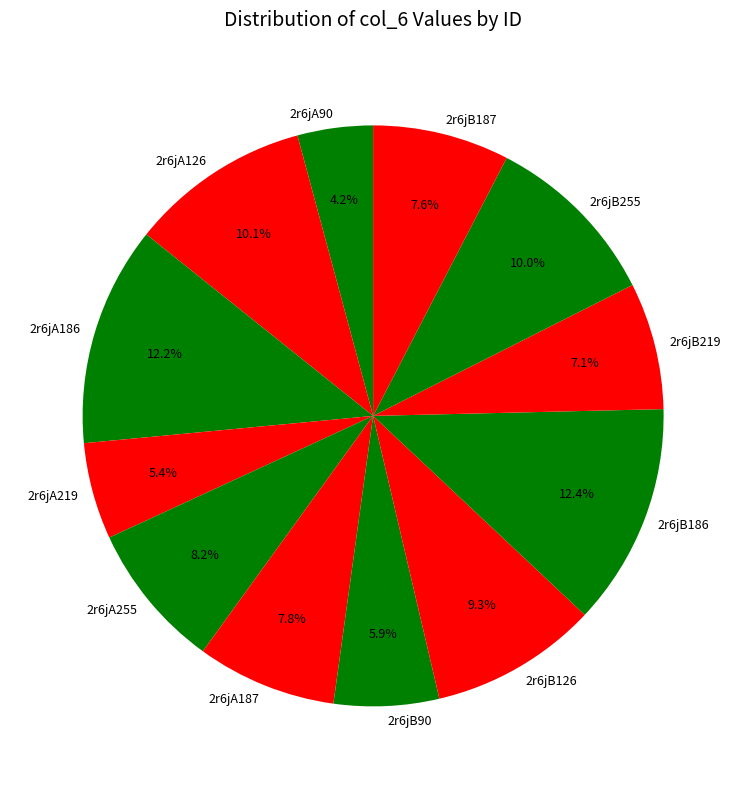

Approximately how many times larger is the value at 2r6jA219 compared to 2r6jB255?

0.5